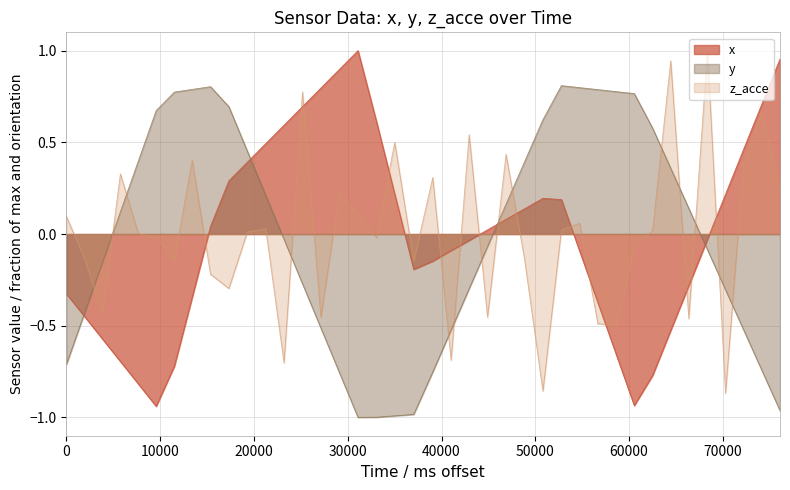

Does the chart have visible grid lines?

Yes